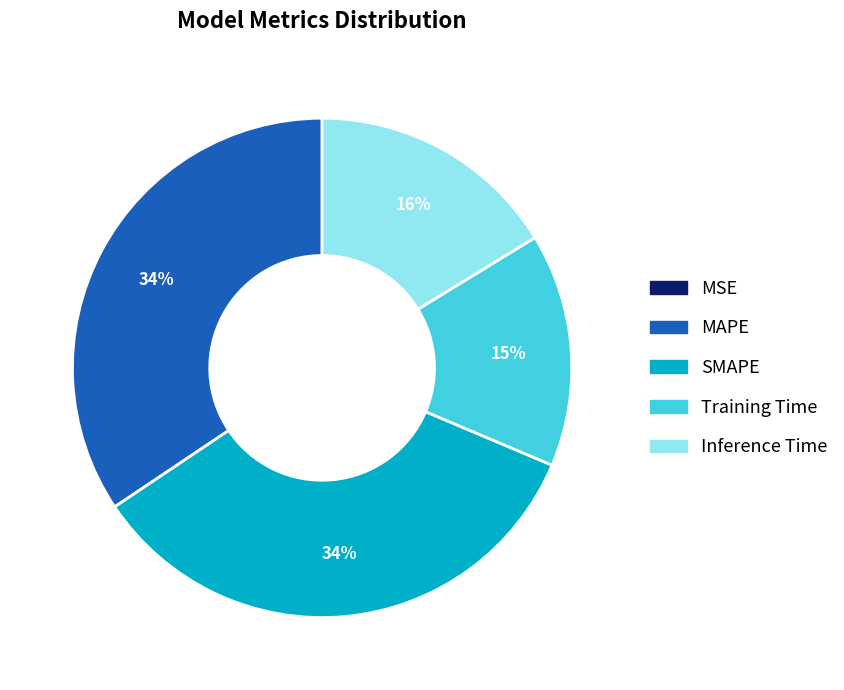

Is SMAPE the majority of the pie?

No